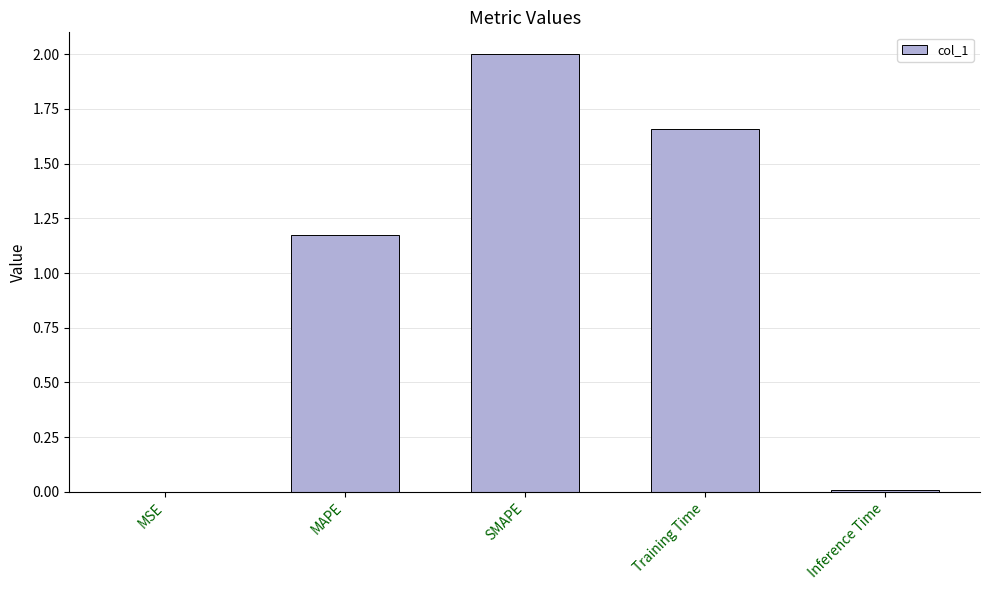

What is the sum of the values at SMAPE and Training Time?

3.7